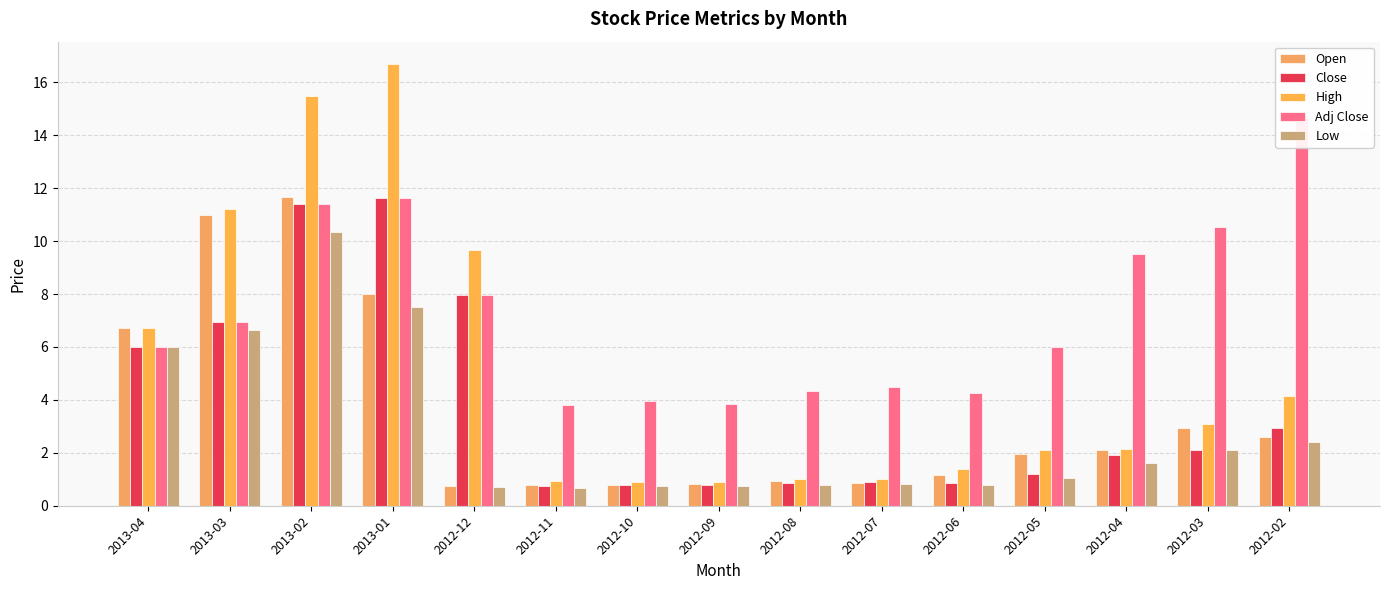

Which category has the highest value across all series?

2013-01